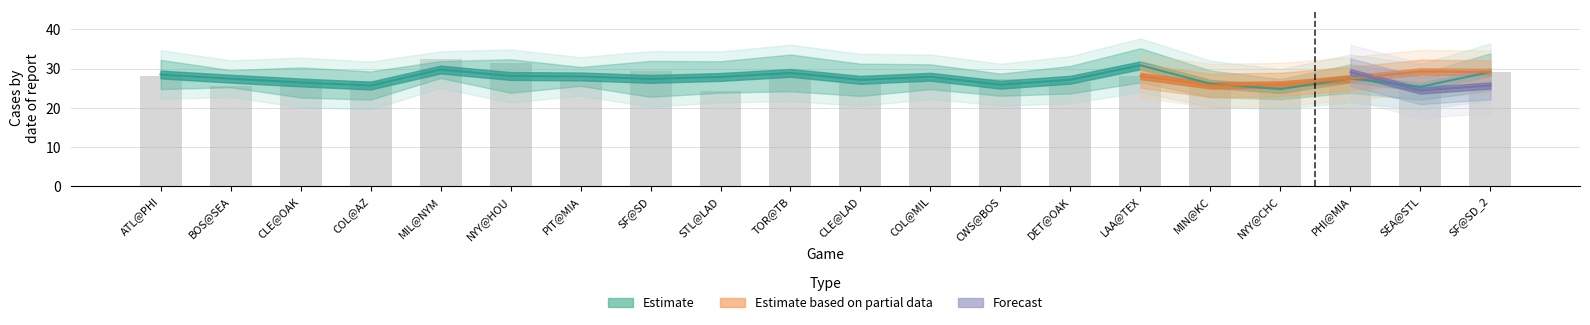

What is the approximate value of ay_top at COL@MIL?

27.9